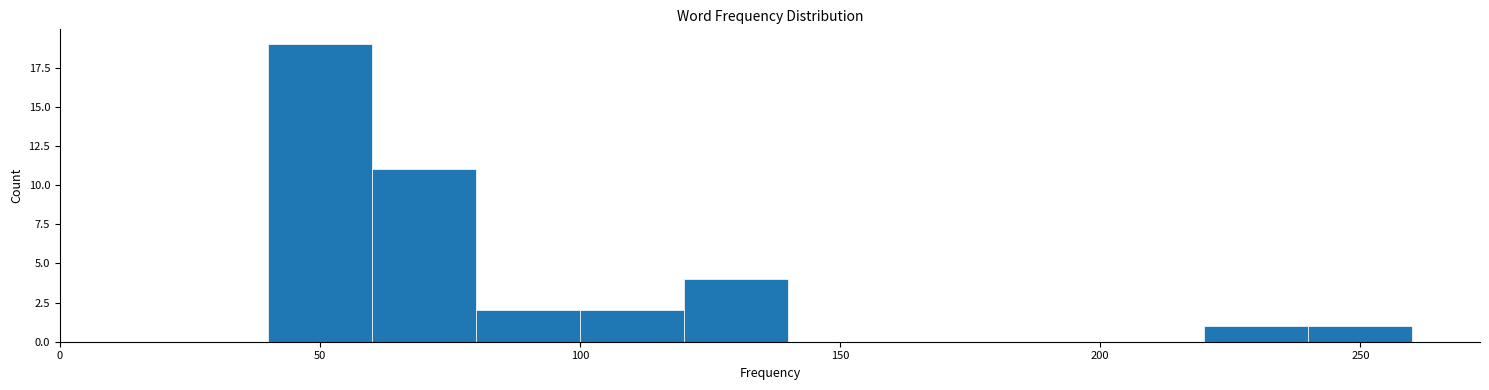

How tall is the bar that spans 80 to 100 on the x-axis? The values are not printed on the chart, so give them approximately, as read against the axis.

2